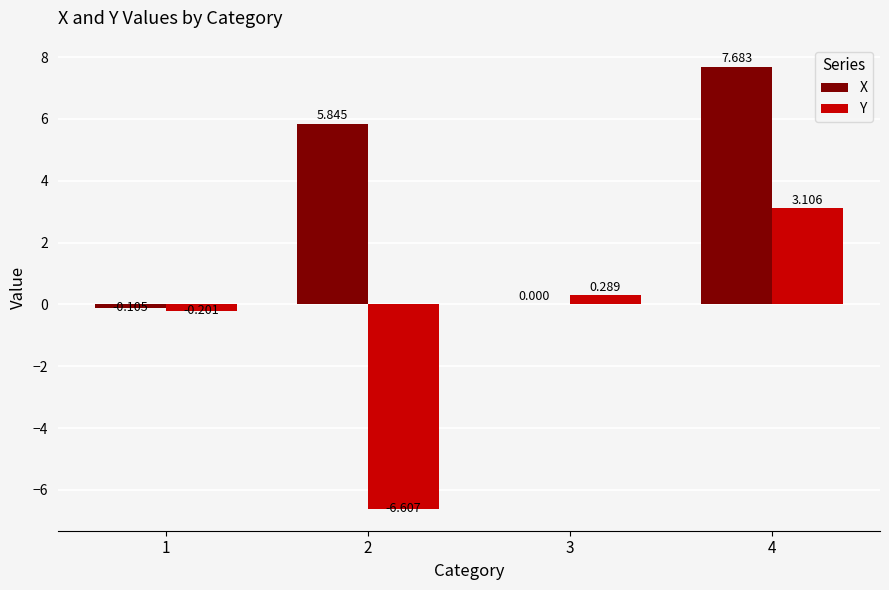

Count the number of categories in the chart.

4